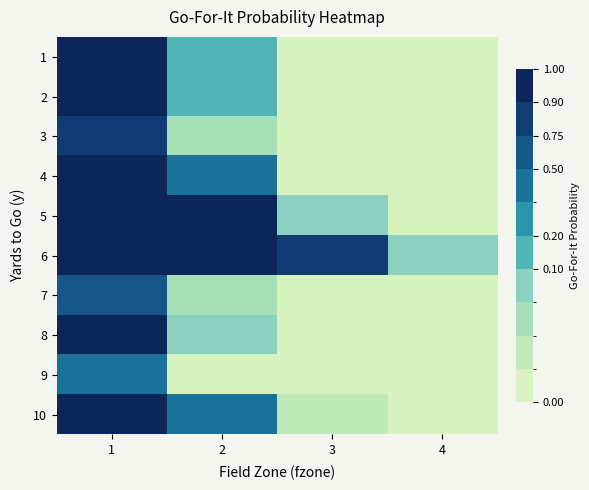

Reading left to right, extract all data points from this chart.

1: 1=0.9	2=0.2	3=0.0	4=0.0
2: 1=1.0	2=0.2	3=0.0	4=0.0
3: 1=0.9	2=0.0	3=0.0	4=0.0
4: 1=1.0	2=0.4	3=0.0	4=0.0
5: 1=1.0	2=1.0	3=0.1	4=0.0
6: 1=1.0	2=1.0	3=0.9	4=0.1
7: 1=0.7	2=0.0	3=0.0	4=0.0
8: 1=1.0	2=0.1	3=0.0	4=0.0
9: 1=0.4	2=0.0	3=0.0	4=0.0
10: 1=1.0	2=0.3	3=0.0	4=0.0